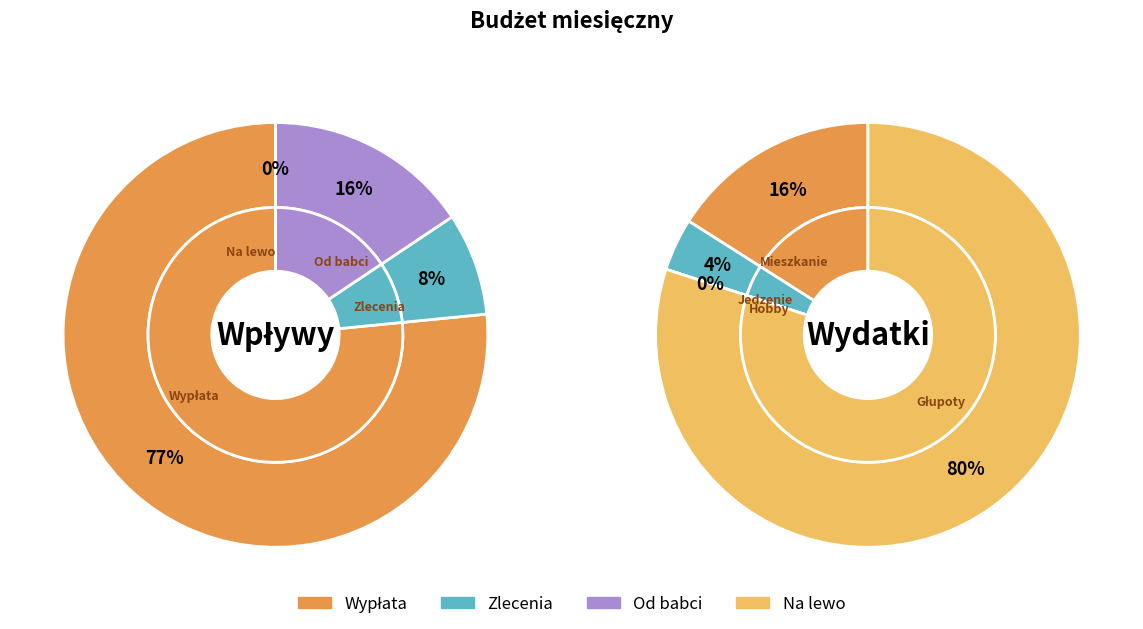

What is the largest slice in the pie chart?

Na lewo